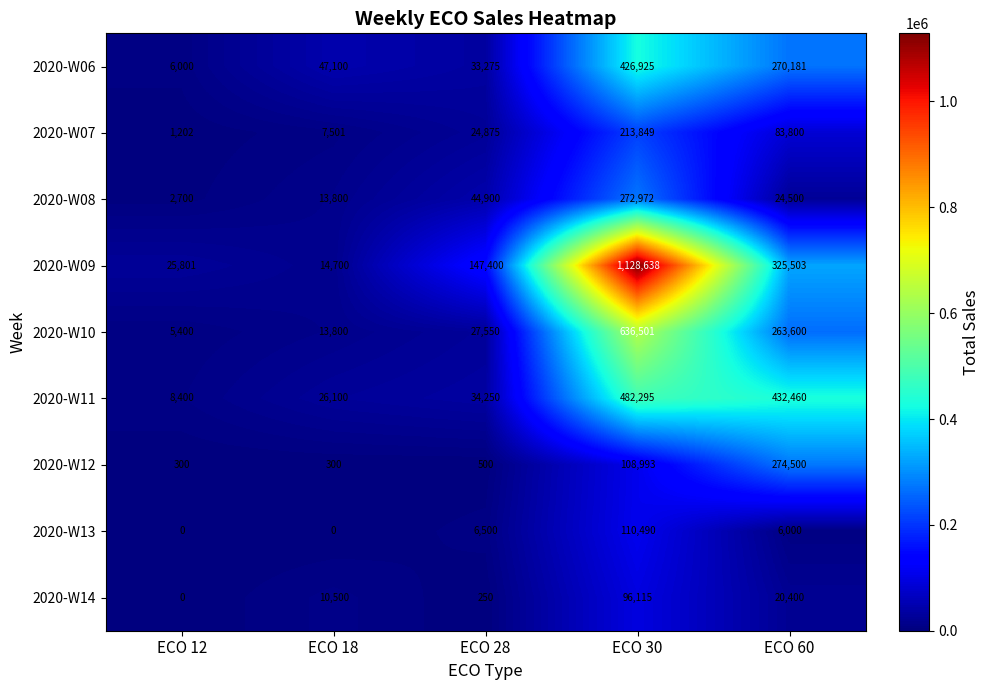

What is the difference between the 2020-W12 values at ECO 12 and ECO 28?

200